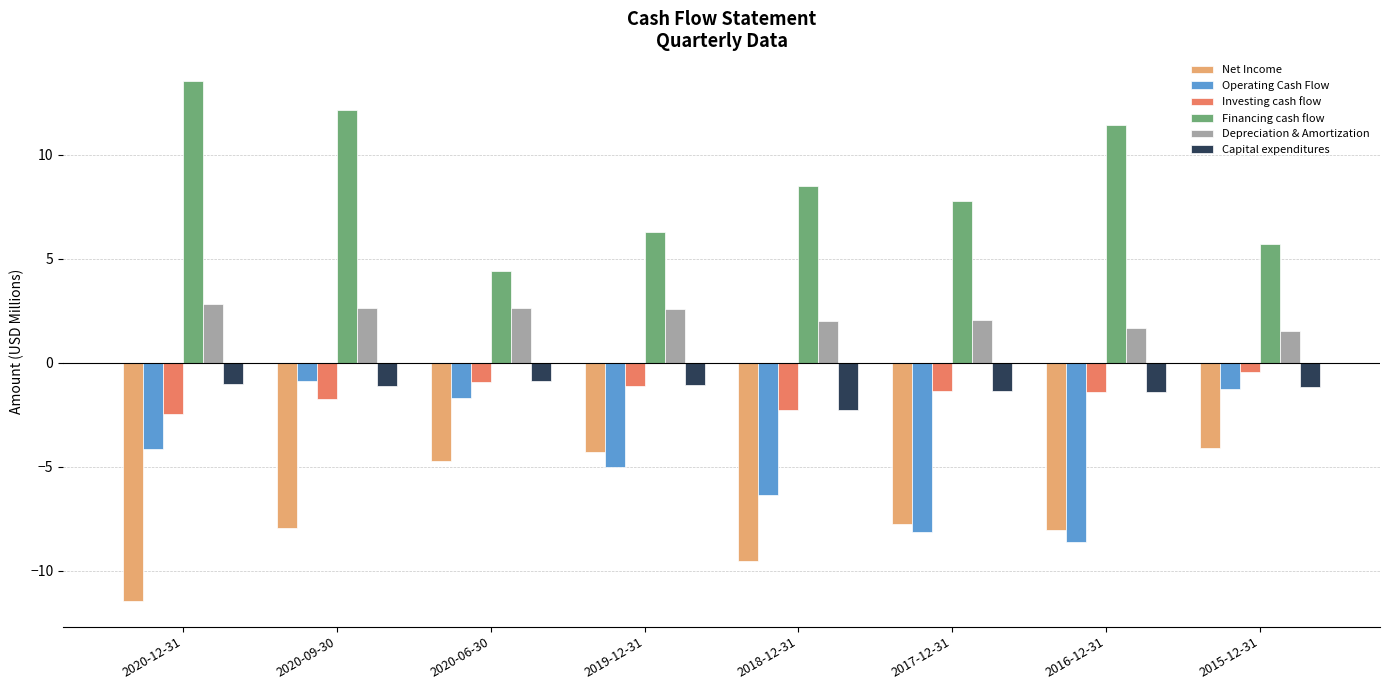

At how many categories does at least one series exceed 11?

3